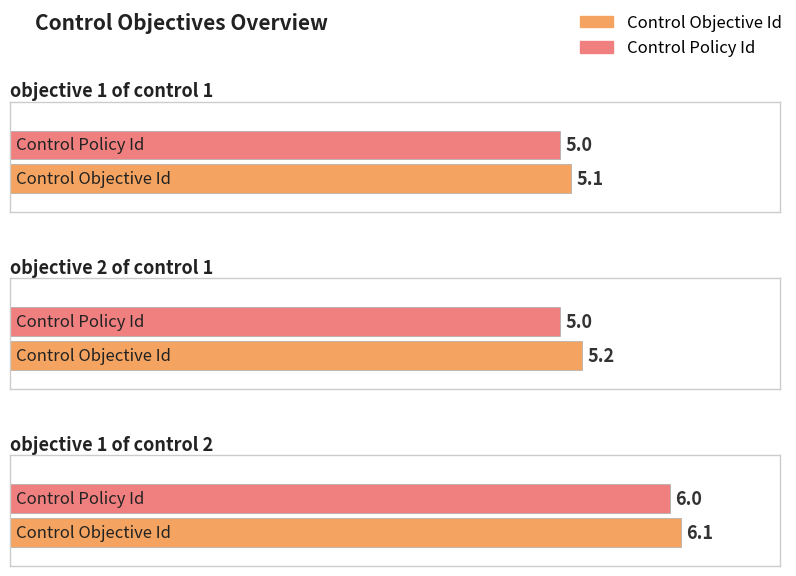

At objective 1 of control 2, list the series in order from smallest to largest.

Control Policy Id, Control Objective Id